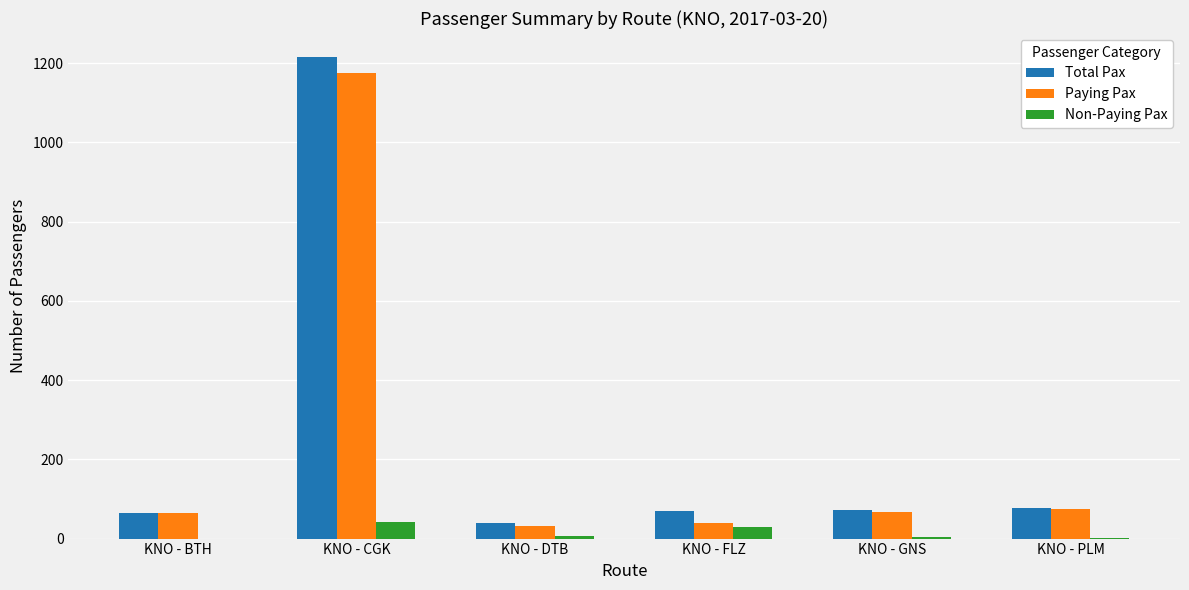

Where is Paying Pax nearest to the value 603?

KNO - PLM